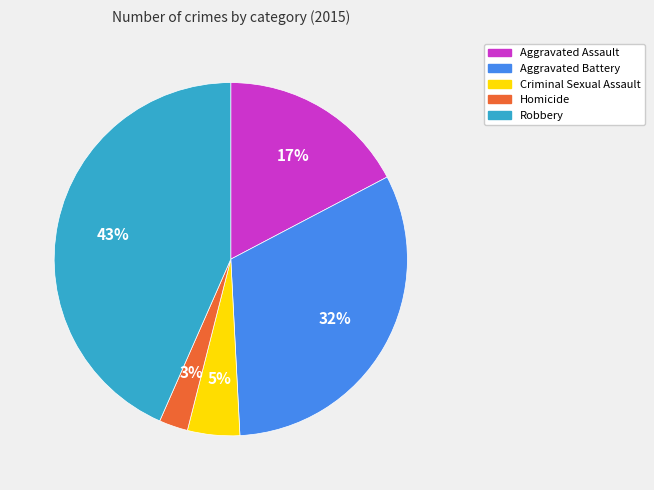

What is the largest slice in the pie chart?

Robbery